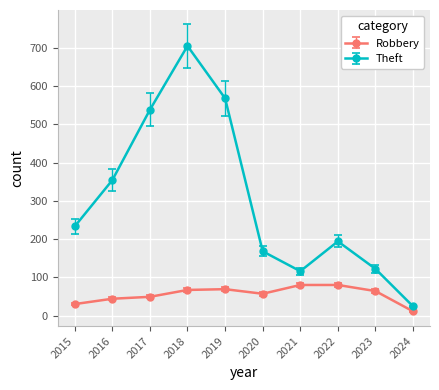

The Robbery series shows 37.7 at 2022. True or false?

False